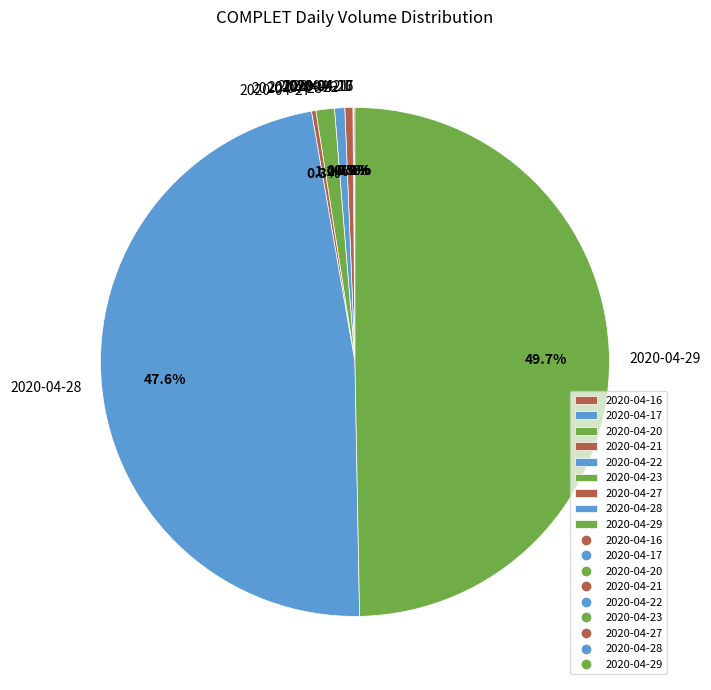

Combined, what portion of the pie is 2020-04-21 and 2020-04-22?

1.2%